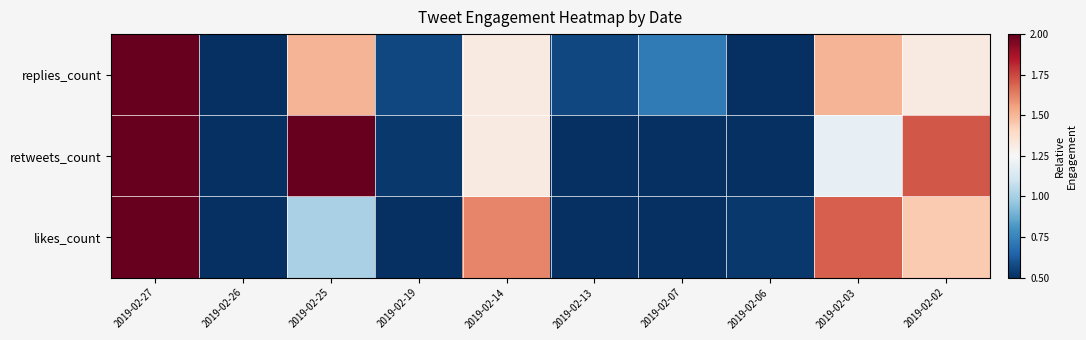

Rank the series at 2019-02-14 from highest to lowest value.

likes_count, retweets_count, replies_count